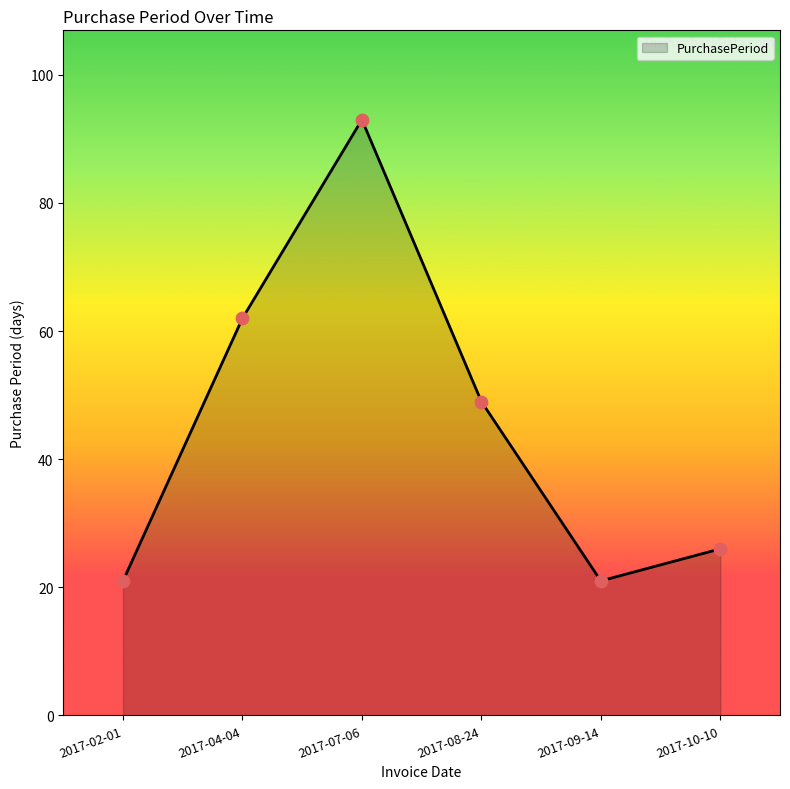

What is the change in value from 2017-02-01 to 2017-08-24?

+28